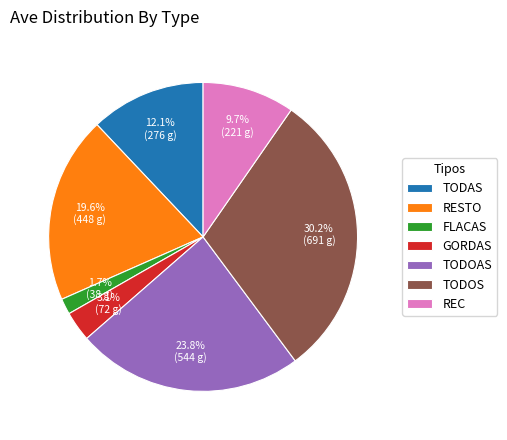

Is there a majority slice in this chart?

No